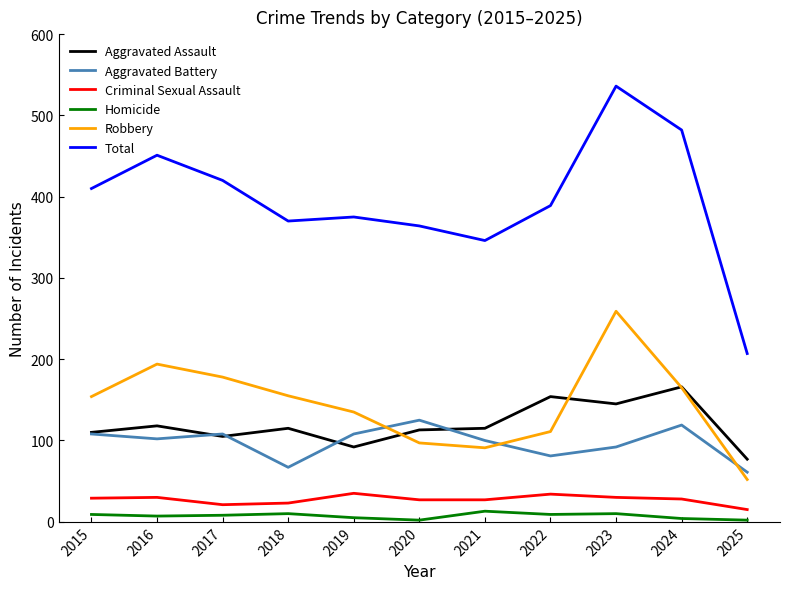

What is the approximate value of Aggravated Battery at 2015?

108